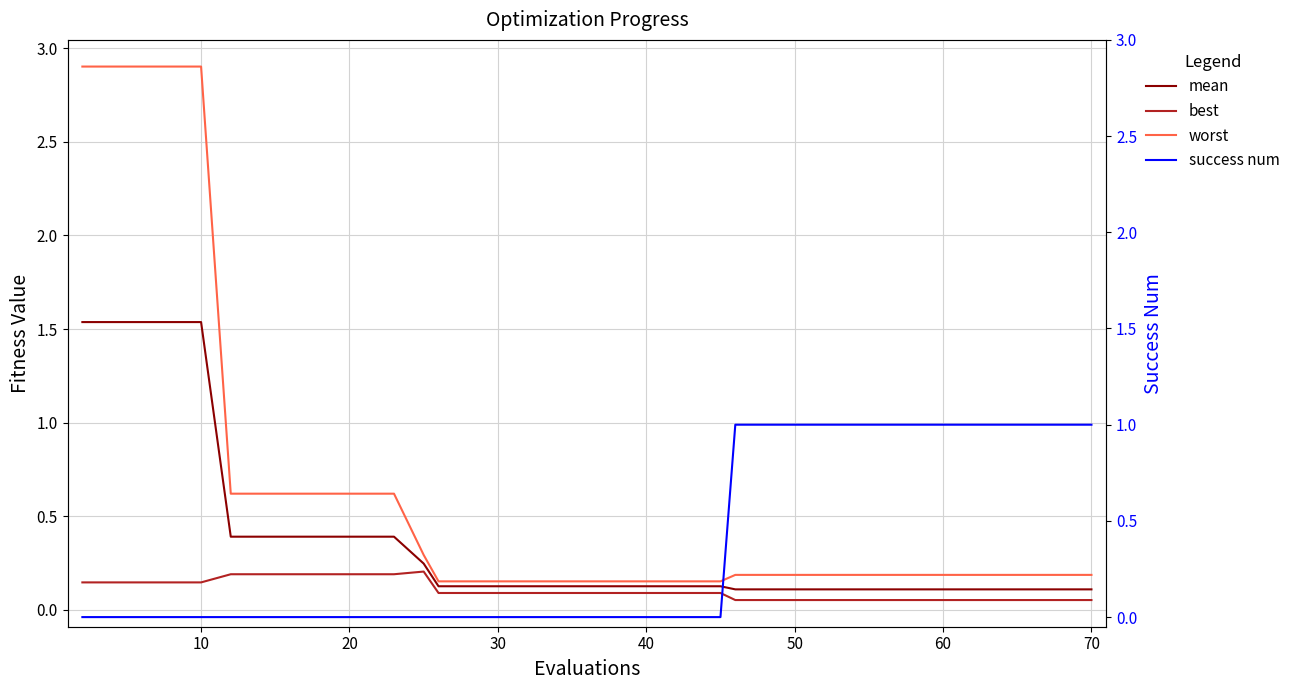

What is the label of the 17th point from the left?

30